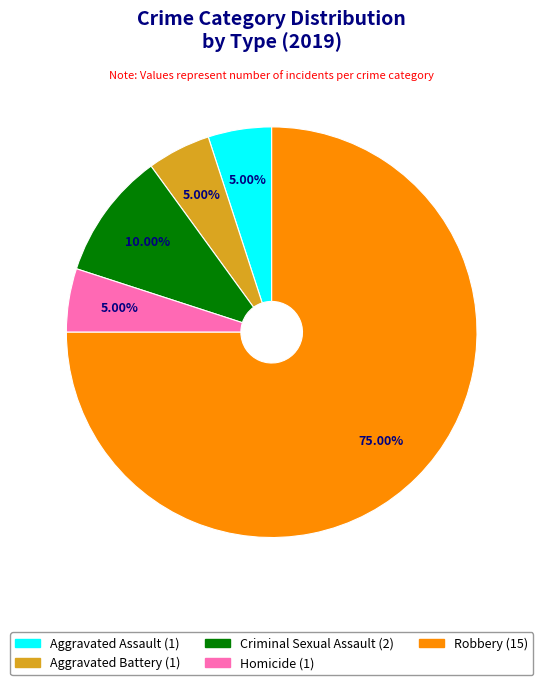

The Criminal Sexual Assault slice represents 22% of the pie. True or false?

False